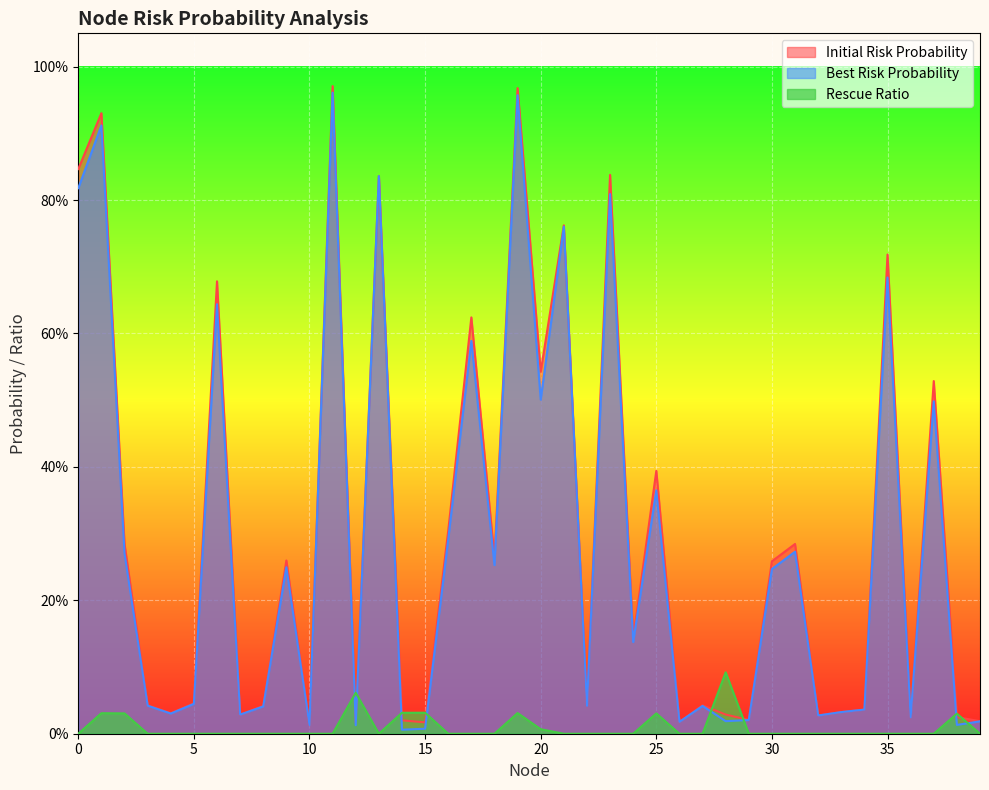

What is the sum of all Initial Risk Probability values?

12.0